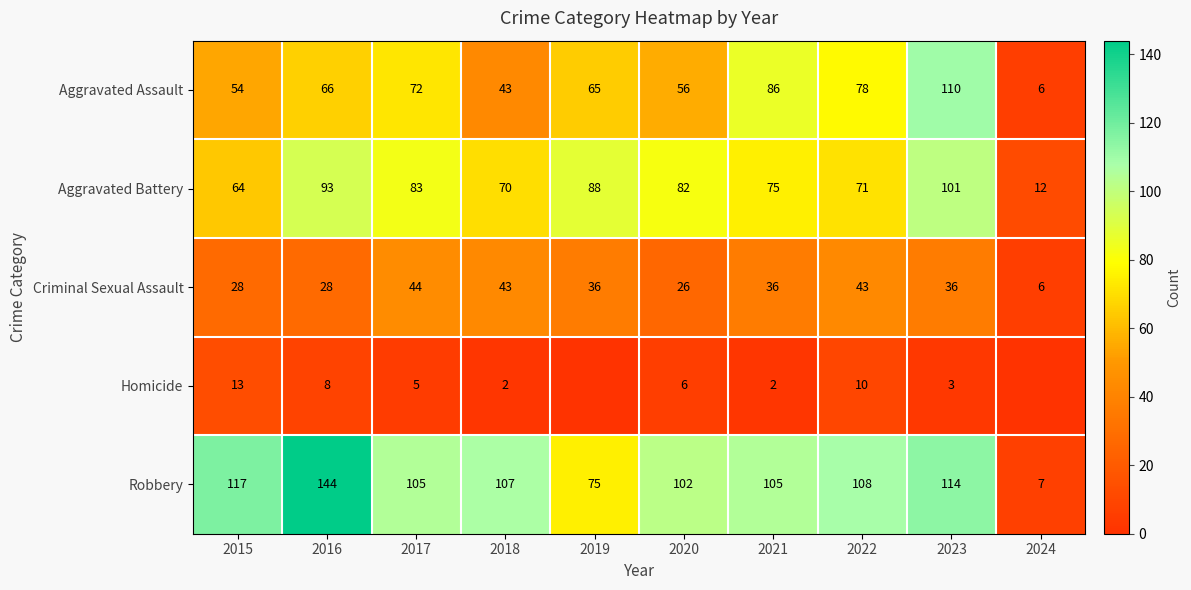

List the labels in order of Aggravated Battery value, smallest first.

2024, 2015, 2018, 2022, 2021, 2020, 2017, 2019, 2016, 2023